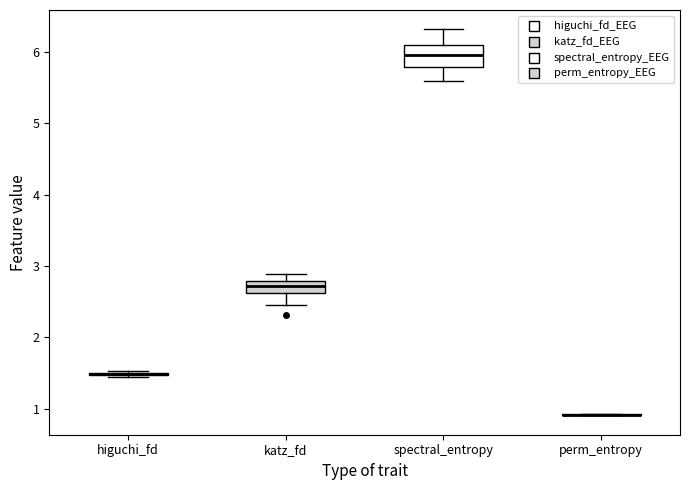

Where is the lower edge of the box for spectral_entropy on the y-axis? The values are not printed on the chart, so give them approximately, as read against the axis.

5.8